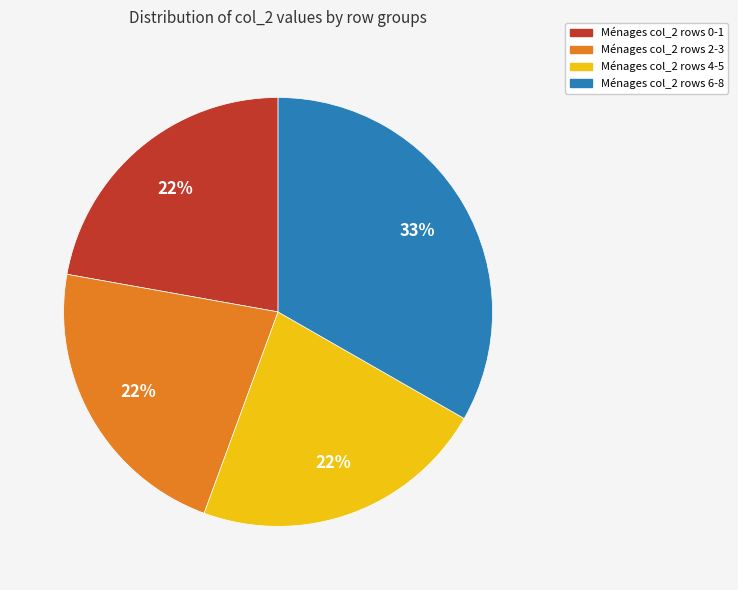

Which category has the biggest portion of the pie?

Ménages col_2 rows 6-8